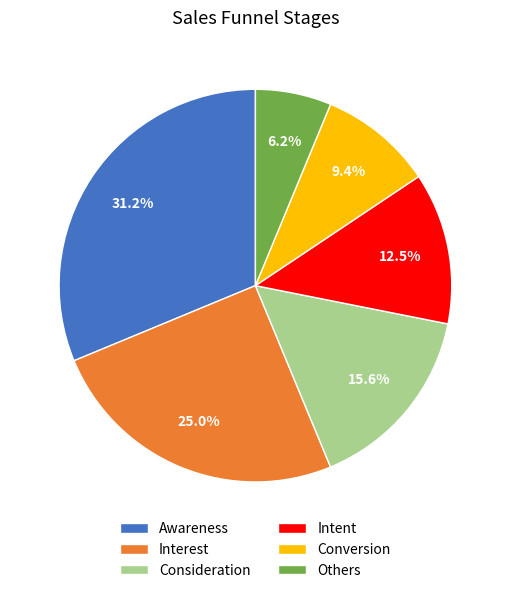

What is the smallest slice in the pie chart?

Others